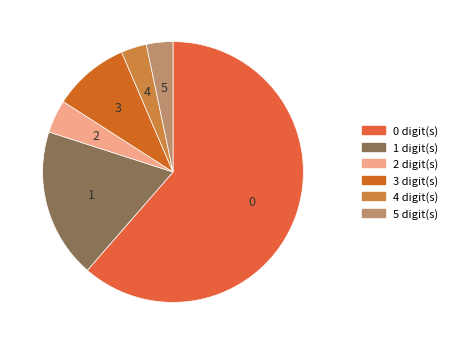

True or false: 2 accounts for 4% of the total.

True